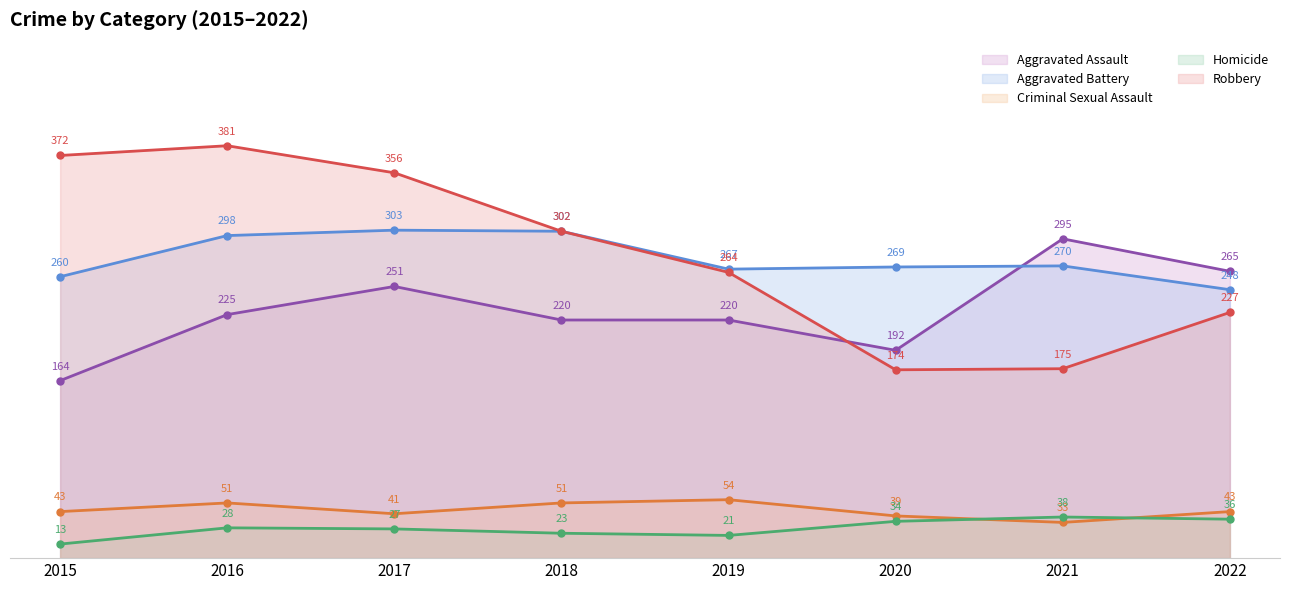

Is it true that Criminal Sexual Assault equals 41 at 2017?

True